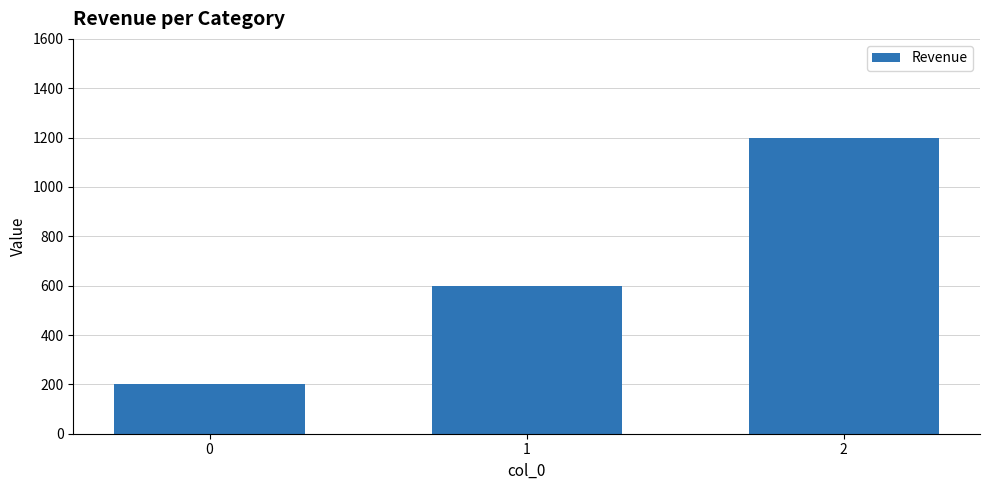

What is the greatest value displayed?

1200